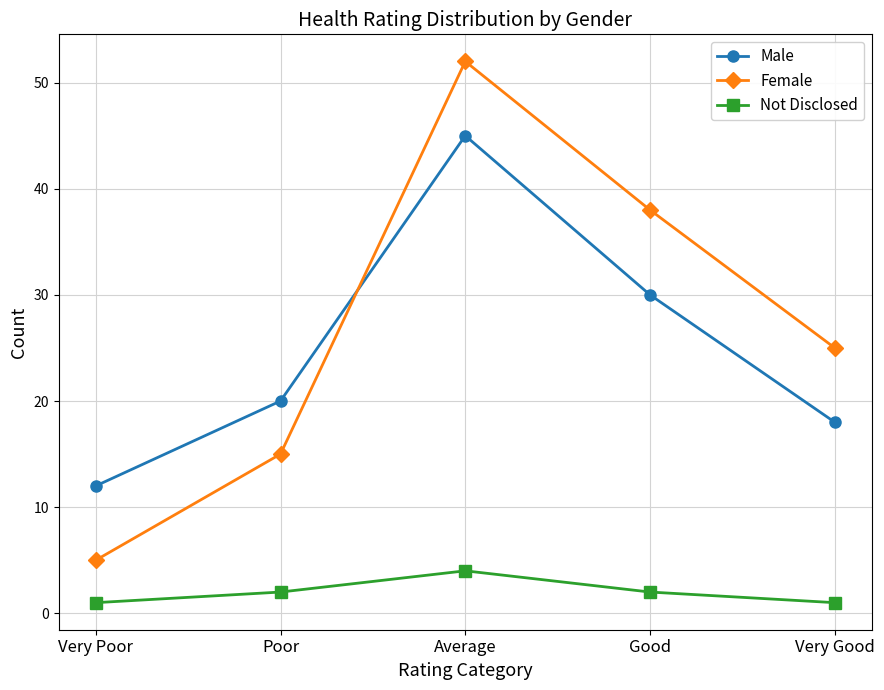

The Male series shows 12 at Very Poor. True or false?

True